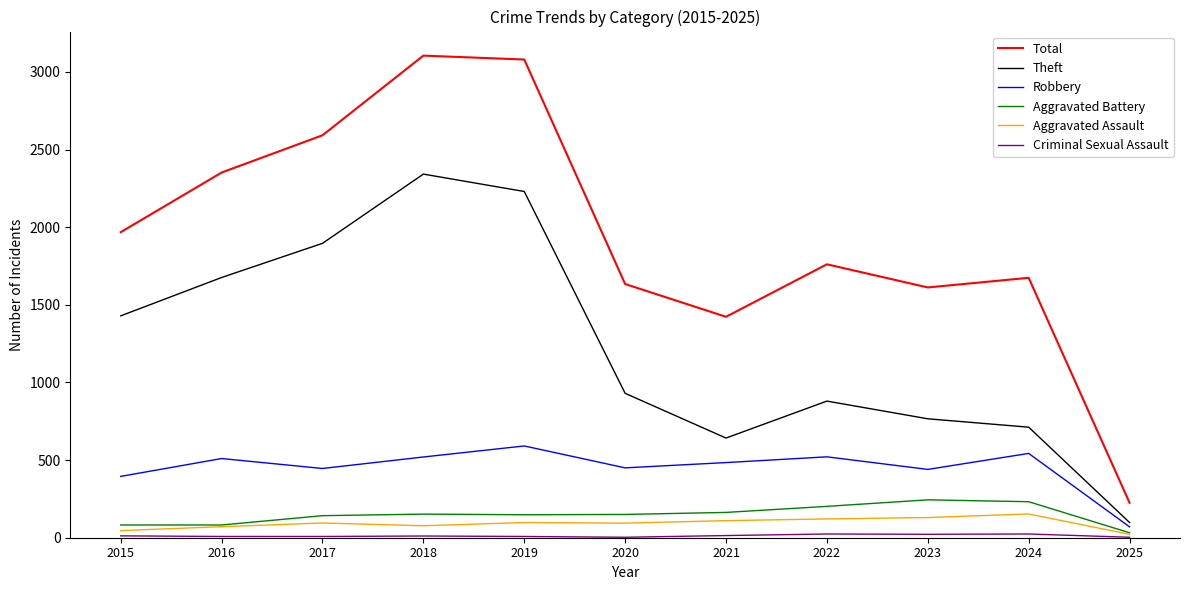

What is the difference between the maximum and minimum values in the Theft series?

2244